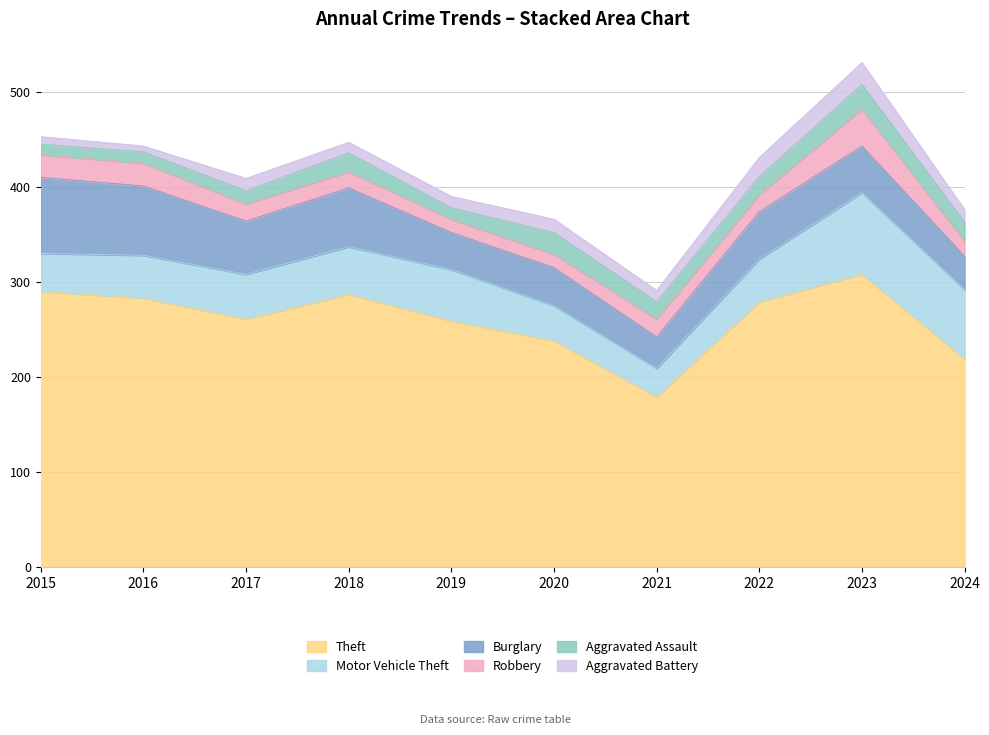

What value does the Aggravated Battery series have at 2021, to the nearest 5?

10